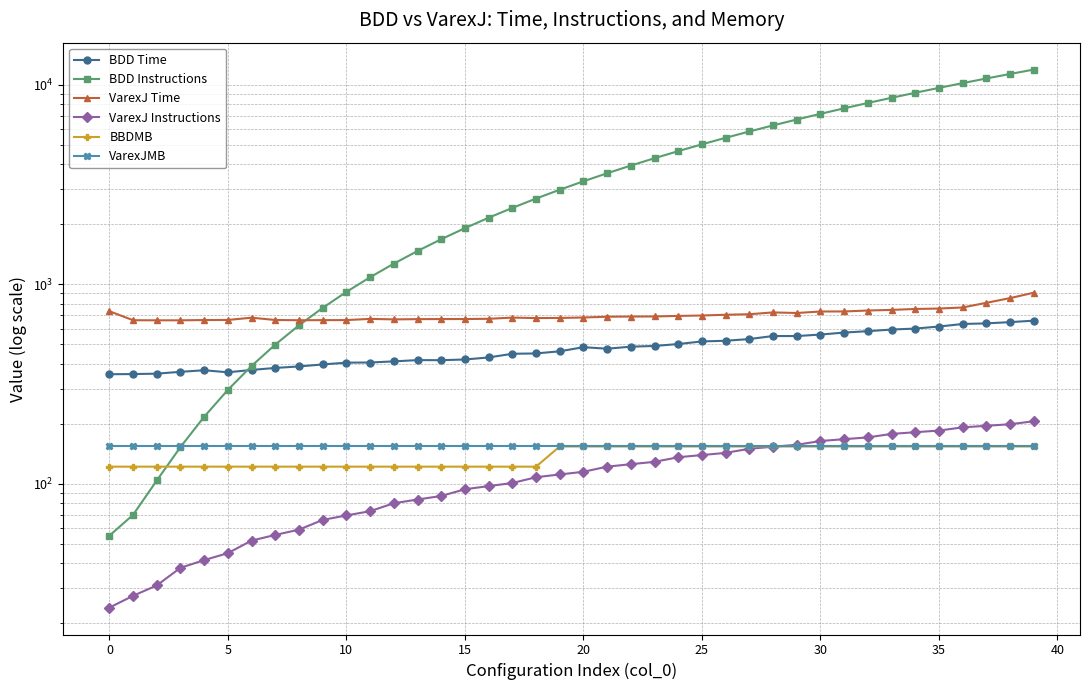

What is the highest value of the BBDMB series?

154.0